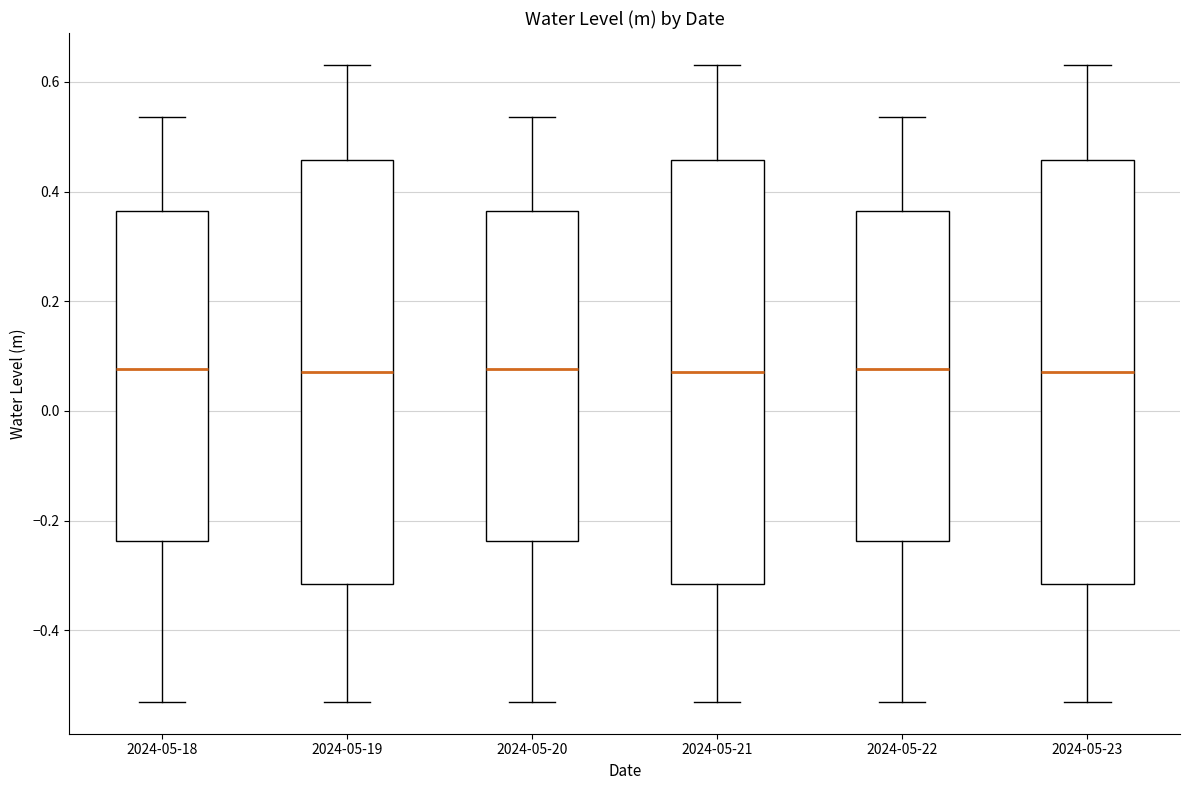

Where does the upper whisker of the box for 2024-05-19 end on the y-axis? The values are not printed on the chart, so give them approximately, as read against the axis.

0.64